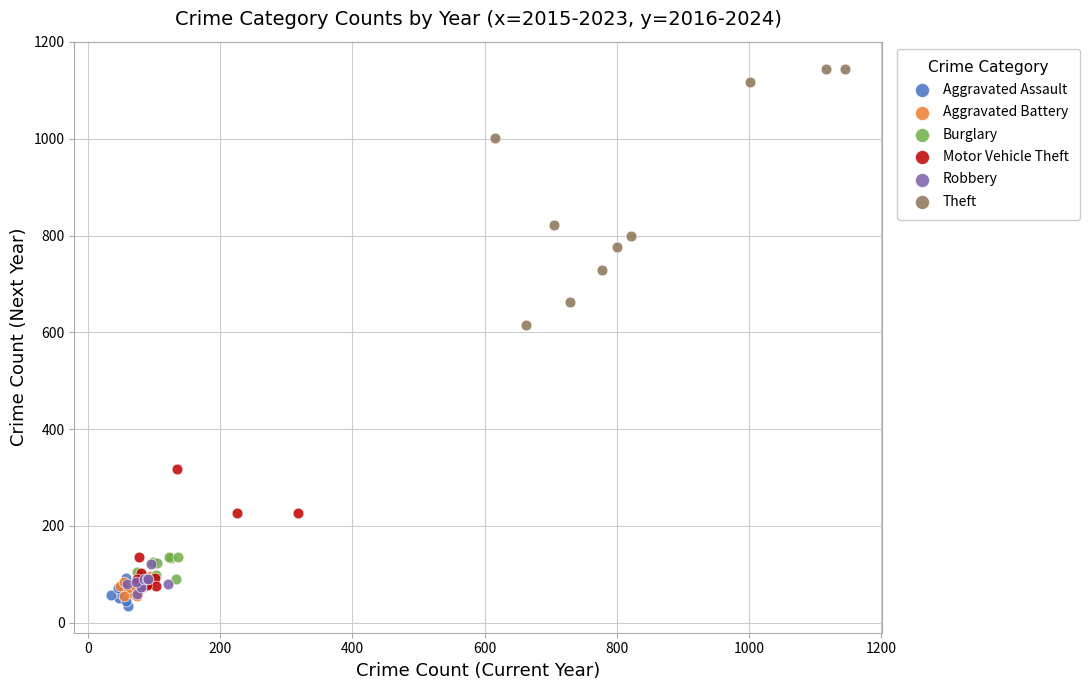

Which series reaches the maximum Y coordinate?

Theft